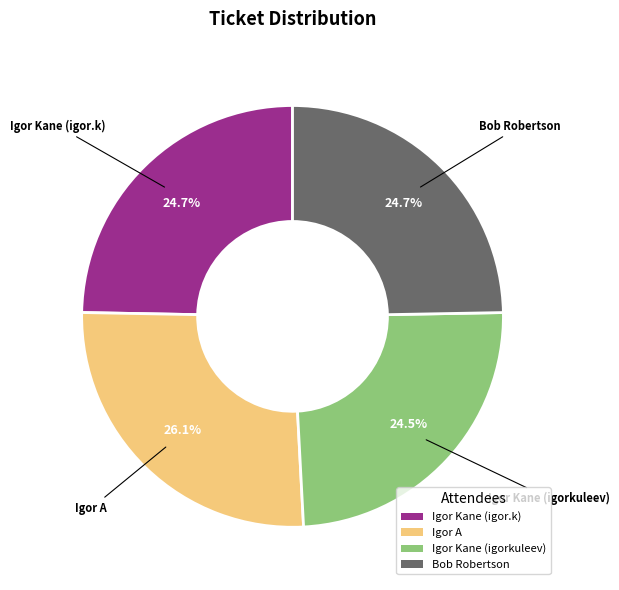

Does Igor Kane (igorkuleev) represent more than half of the total?

No